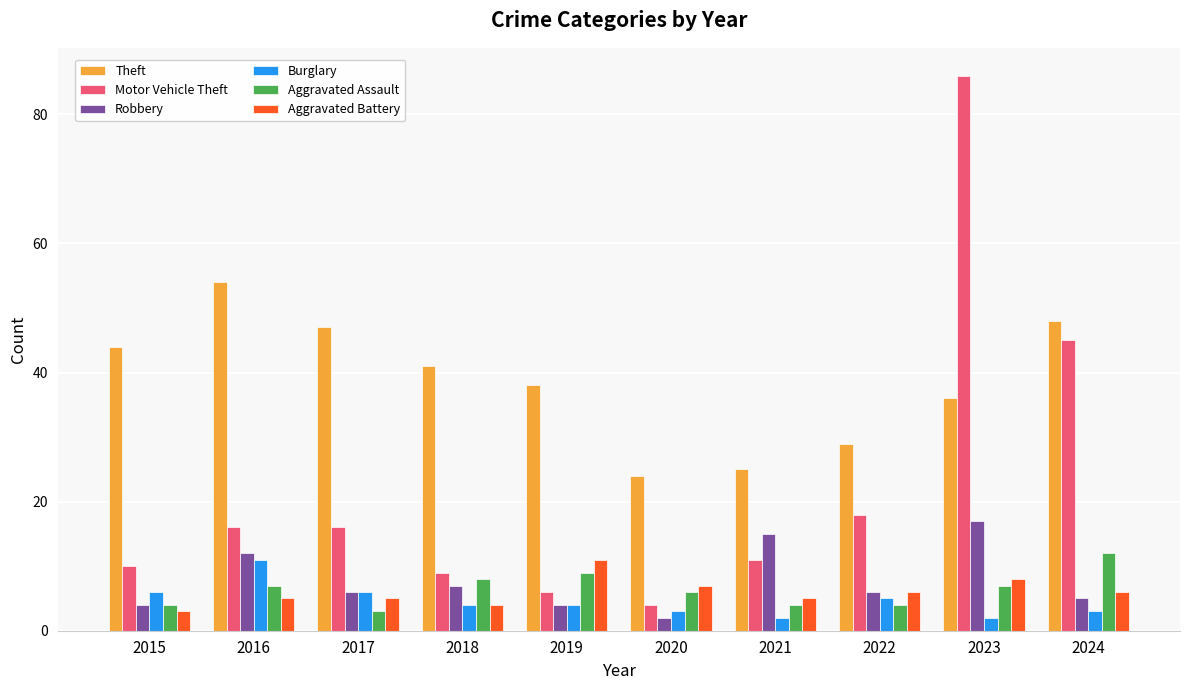

At which category does the chart reach its peak across all series?

2023